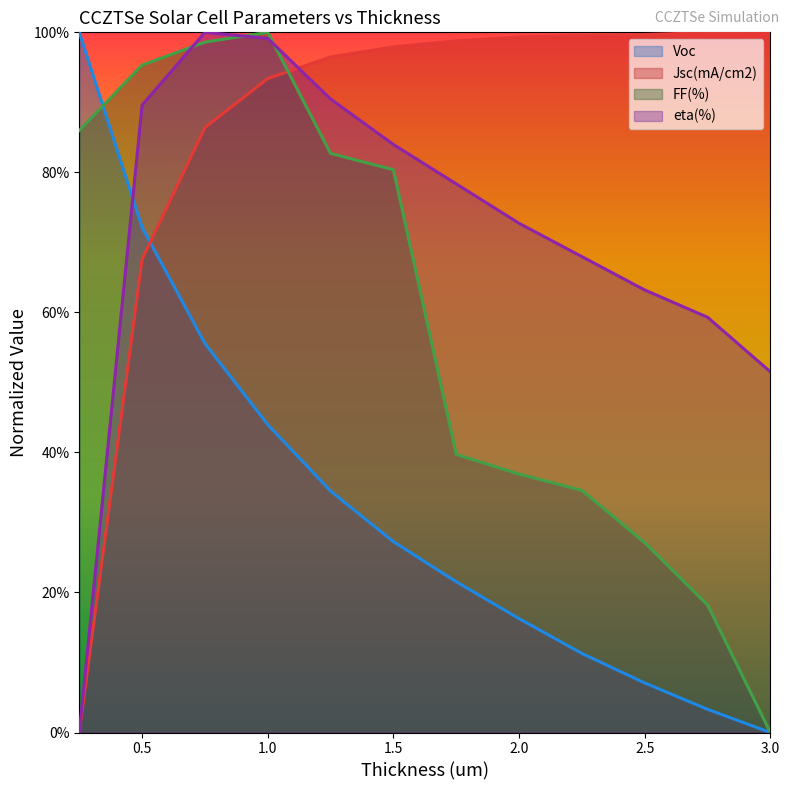

What is the difference between the Voc values at 0.5 and 2.0?

55.9